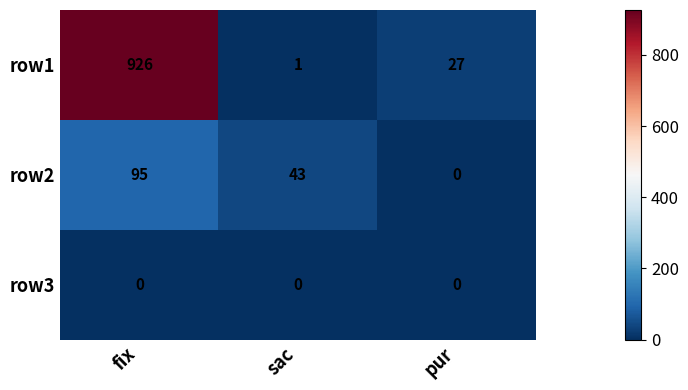

Reading left to right, transcribe all the data shown in this chart.

row1: fix=926	sac=1	pur=27
row2: fix=95	sac=43	pur=0
row3: fix=0	sac=0	pur=0